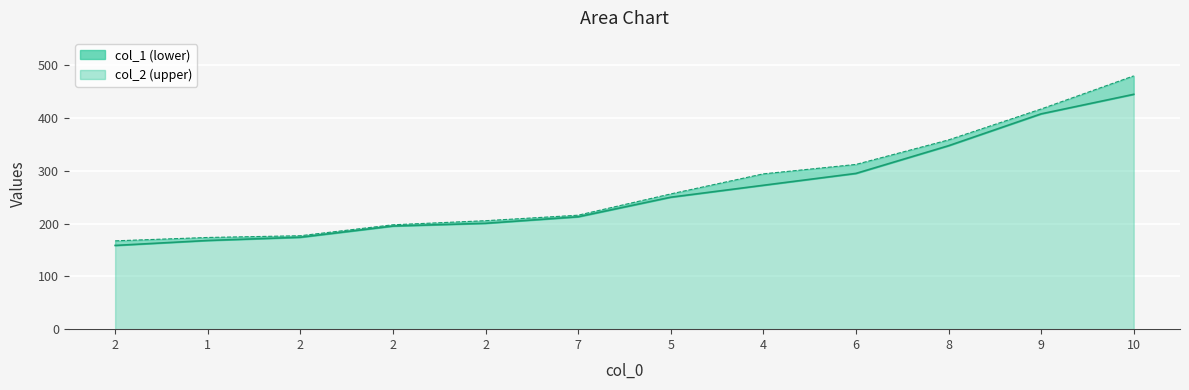

How many values in the col_2 line series exceed 255?

6